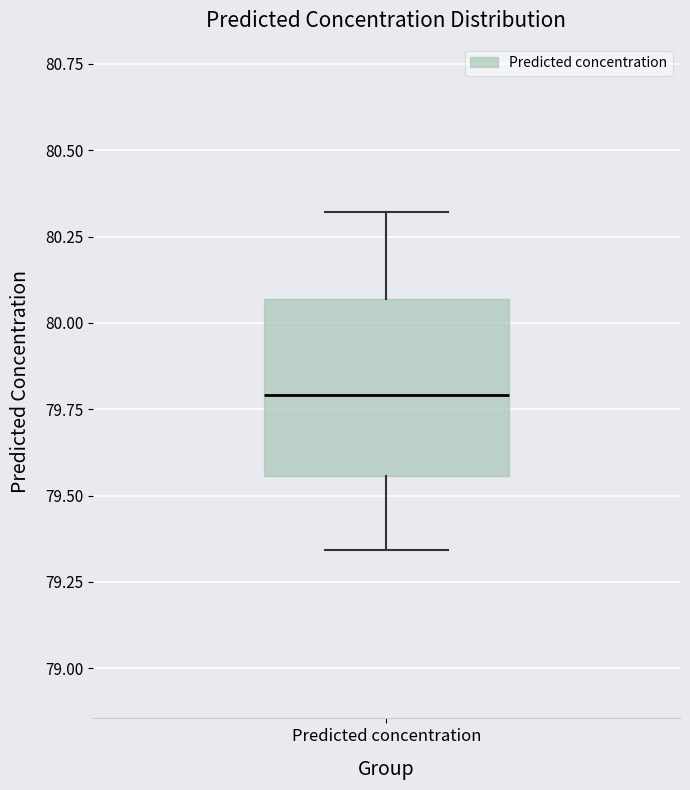

Where is the lower edge of the box for Predicted concentration on the y-axis? The values are not printed on the chart, so give them approximately, as read against the axis.

79.55